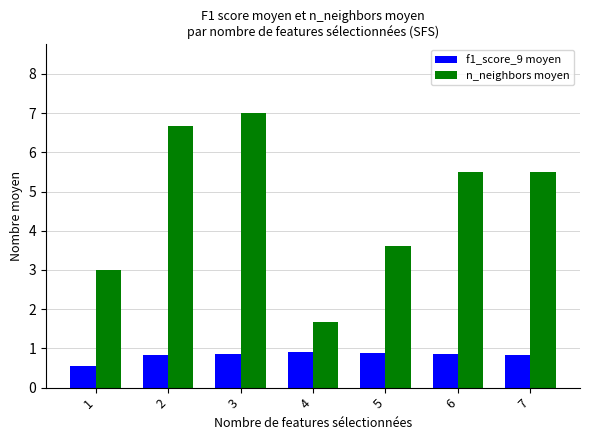

Which label corresponds to the smallest value in the chart?

1